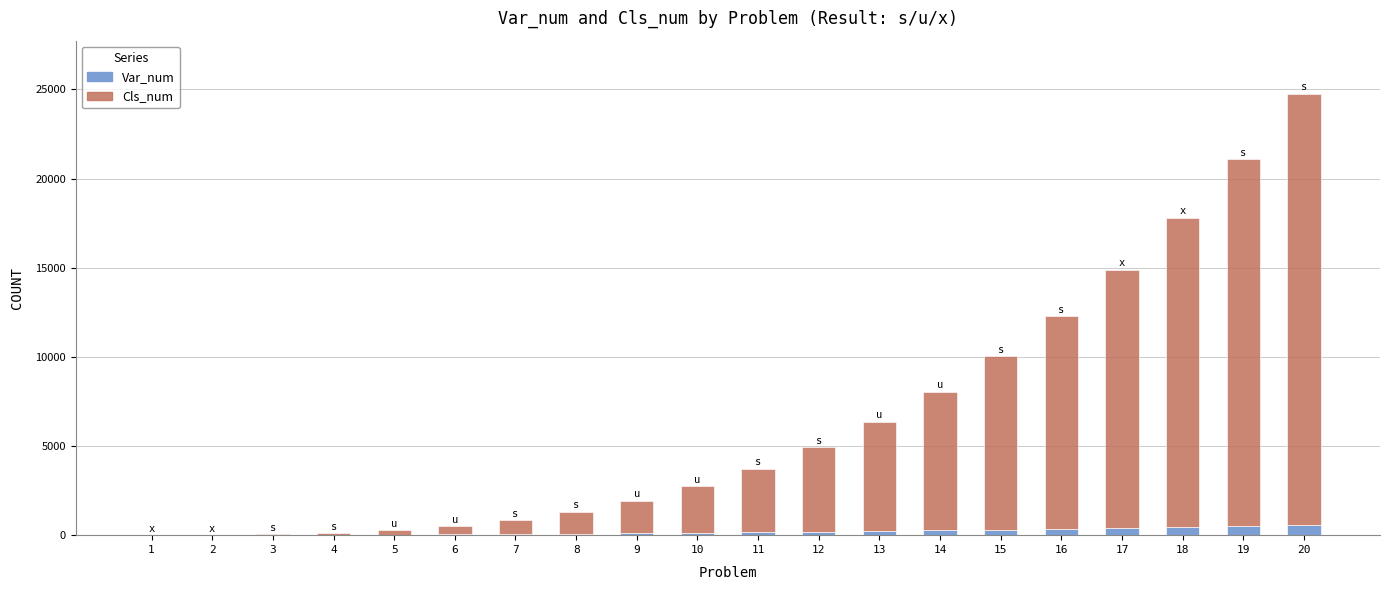

At which category is the sum across all series the highest?

20